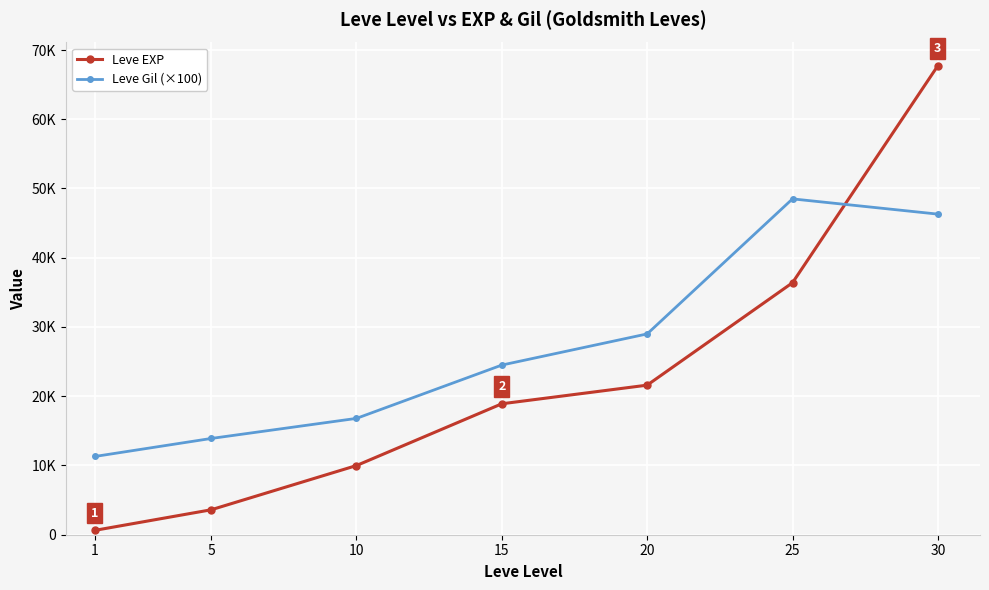

What is the minimum value shown in the chart?

630